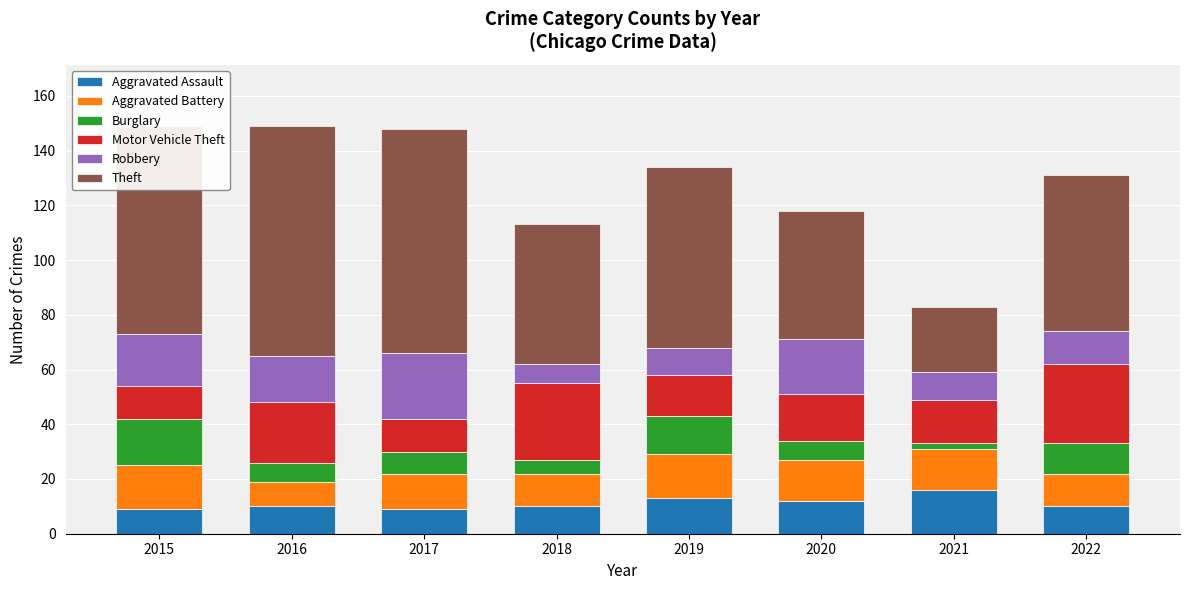

What is the average value of the Aggravated Assault series?

11